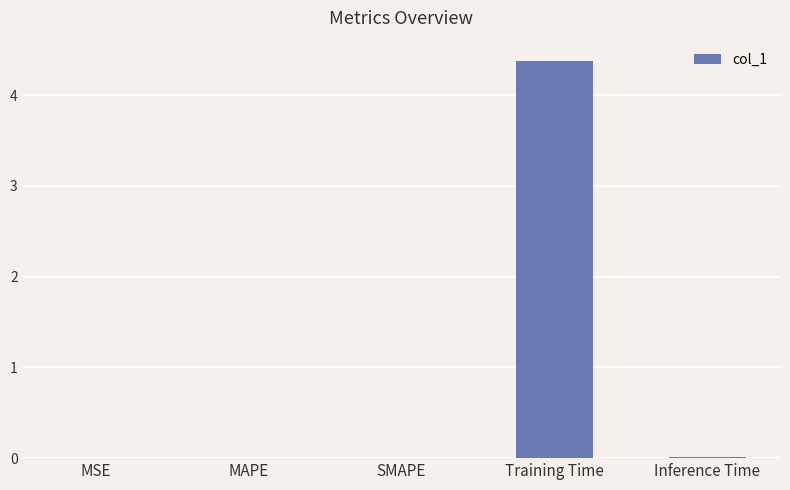

What is the approximate value at Training Time?

4.4